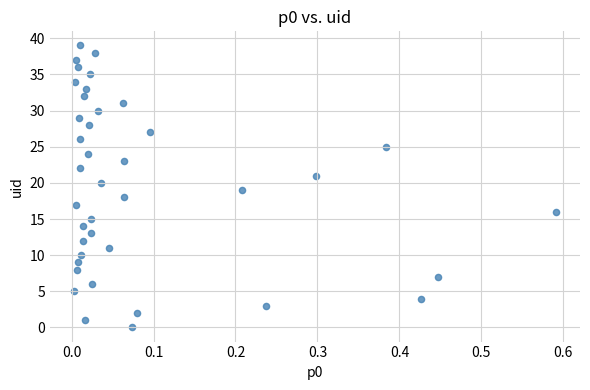

What is the range of Y values (max minus min)?

39